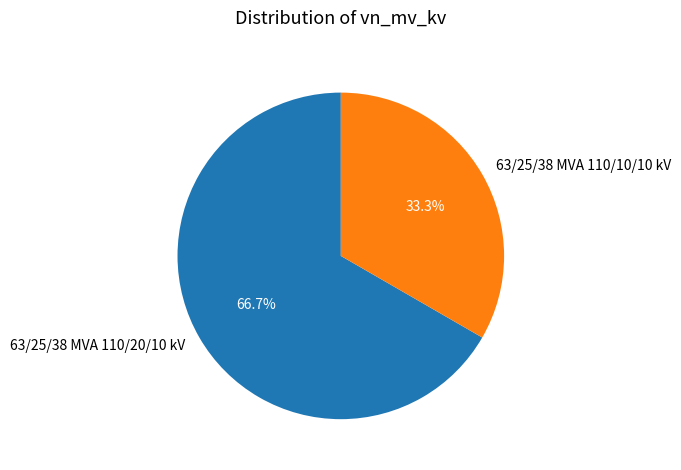

Is it true that 63/25/38 MVA 110/10/10 kV is 33% of the pie?

True